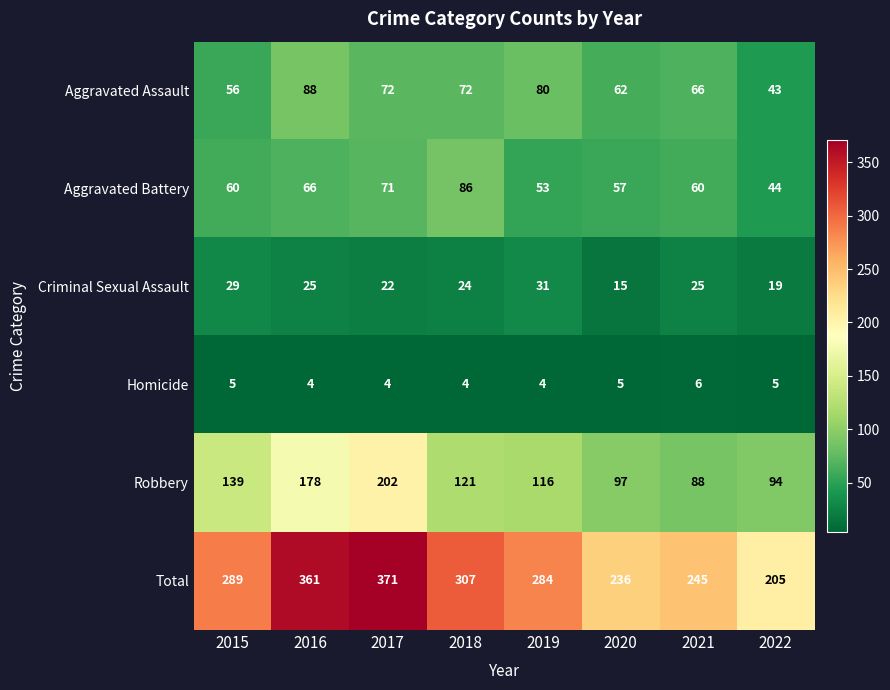

Which series has the largest total across all categories?

Total